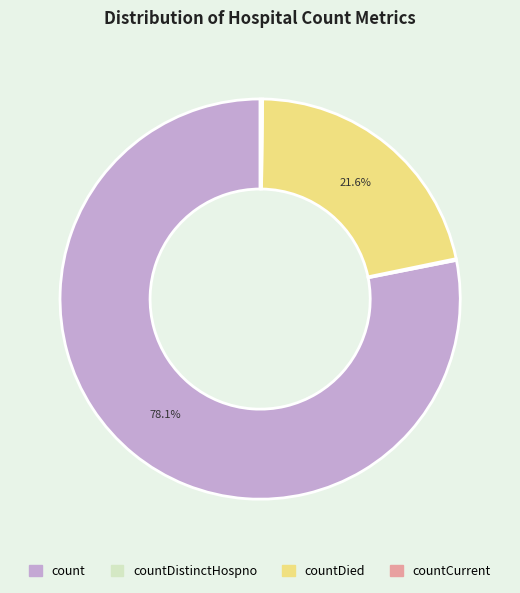

How much of the chart is everything except countDied?

78.4%